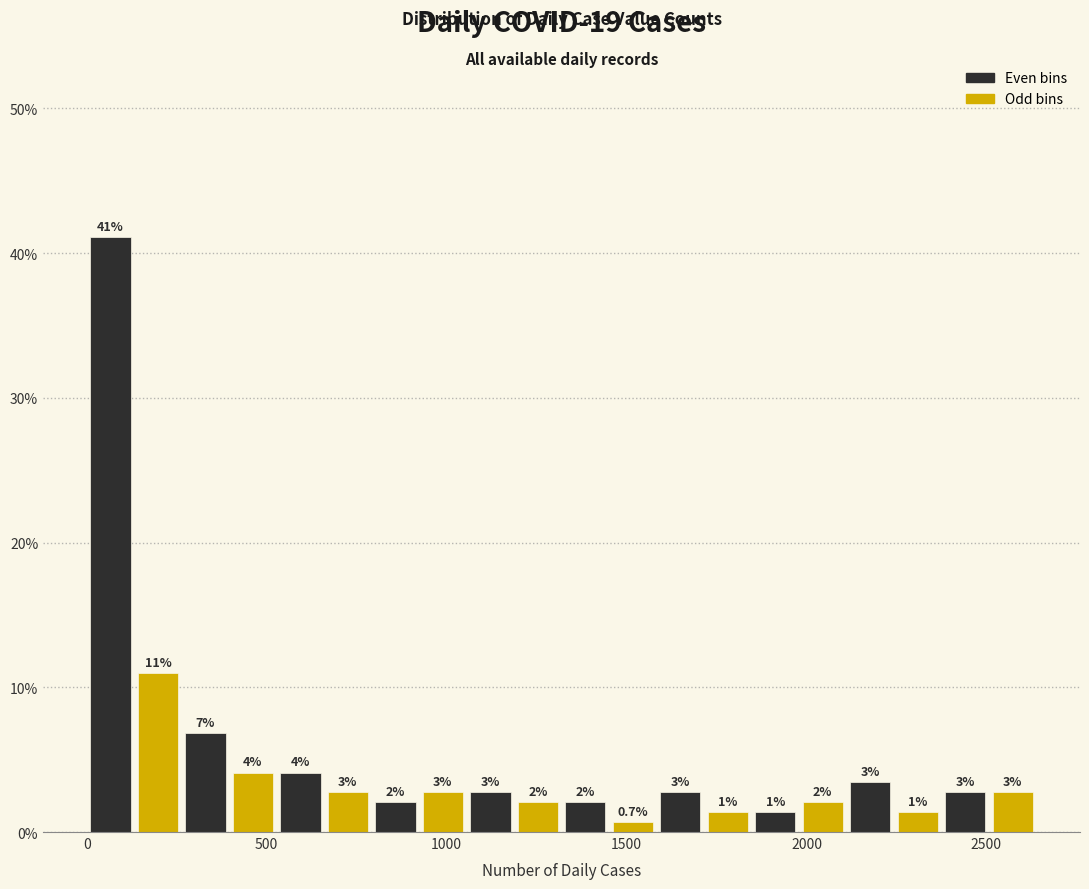

Around what value on the x-axis is the tallest bar? Give the approximate position of its centre, as read against the axis.

50